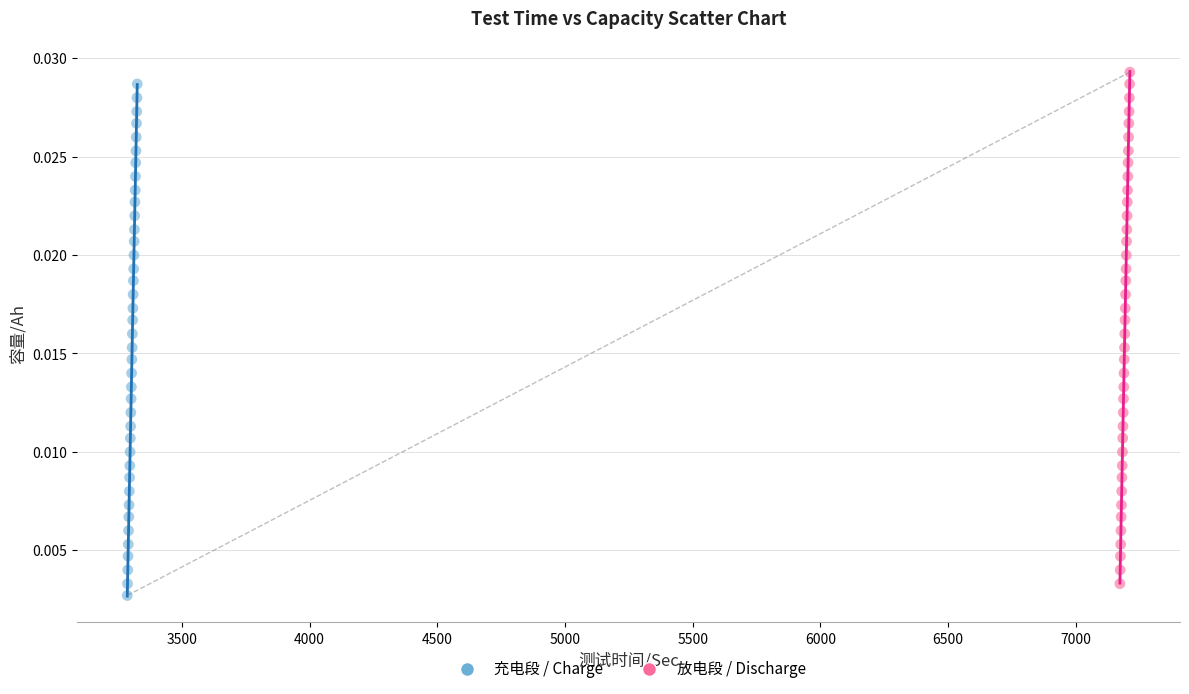

Which series reaches the minimum Y coordinate?

充电段 / Charge